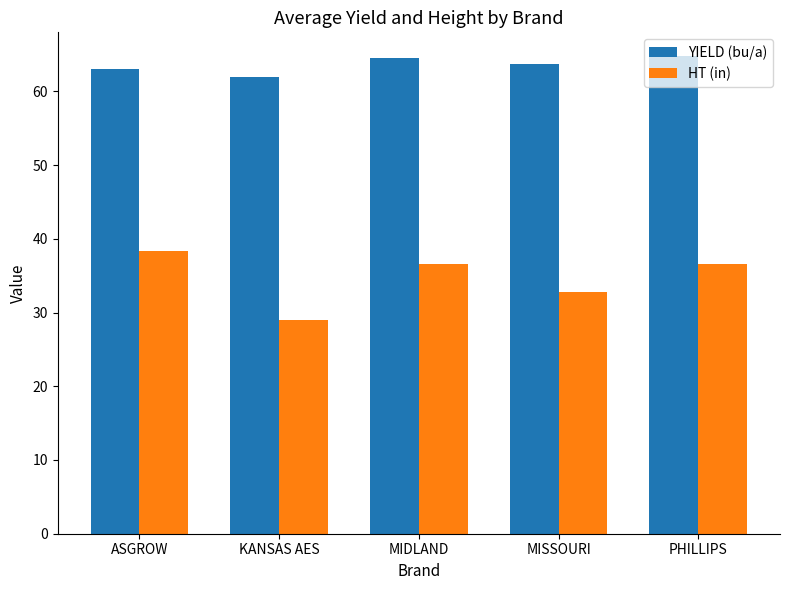

How many data points in HT (in) are above 36?

3